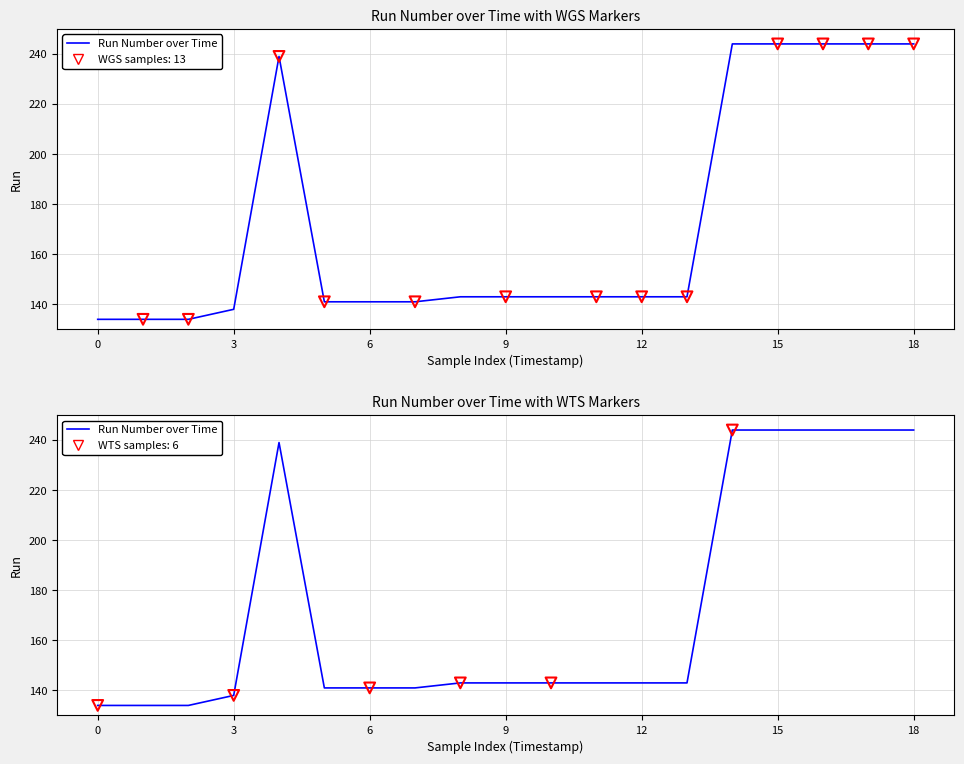

Between 16 and 0, which is larger?

16